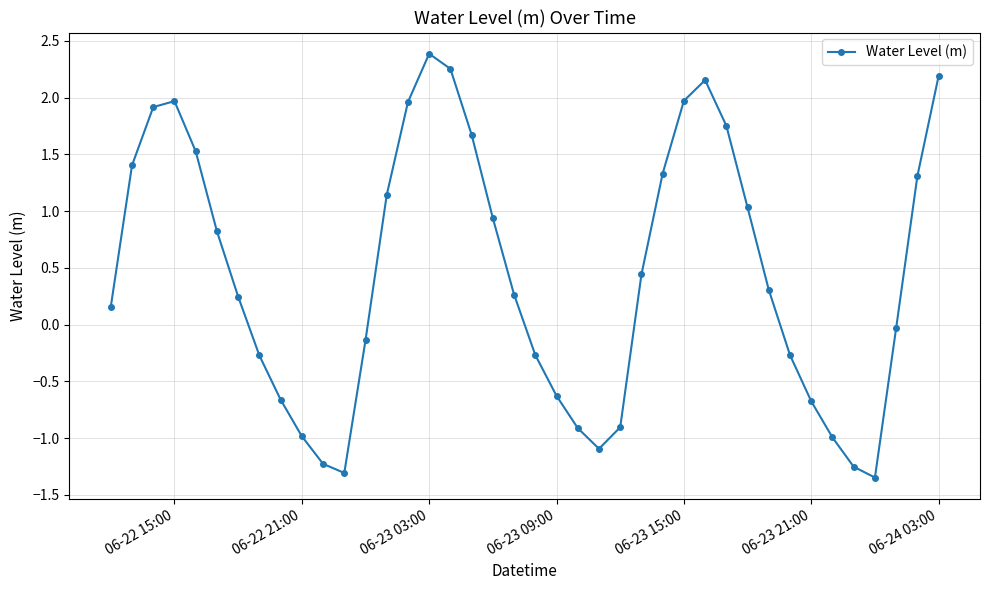

How many lines are shown in the chart?

1